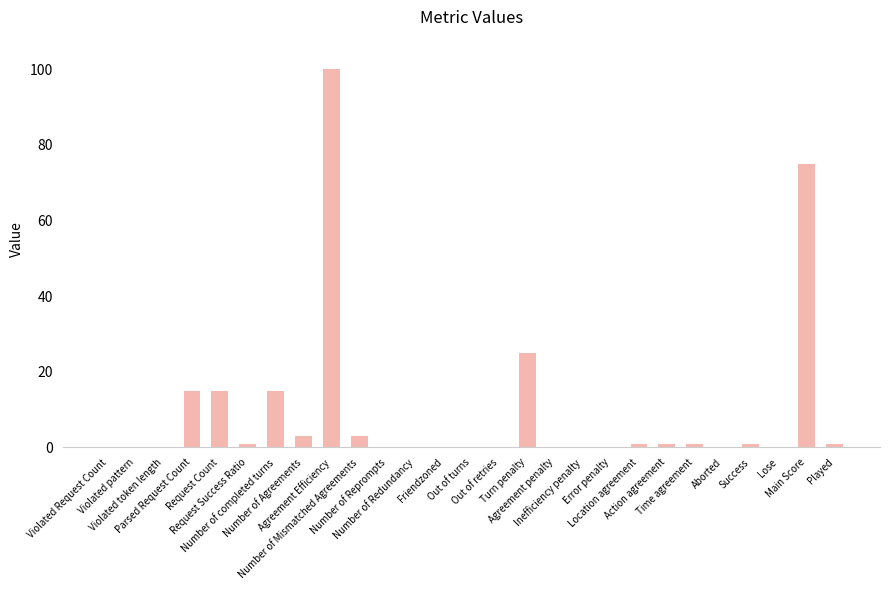

How many distinct data groups are displayed?

1